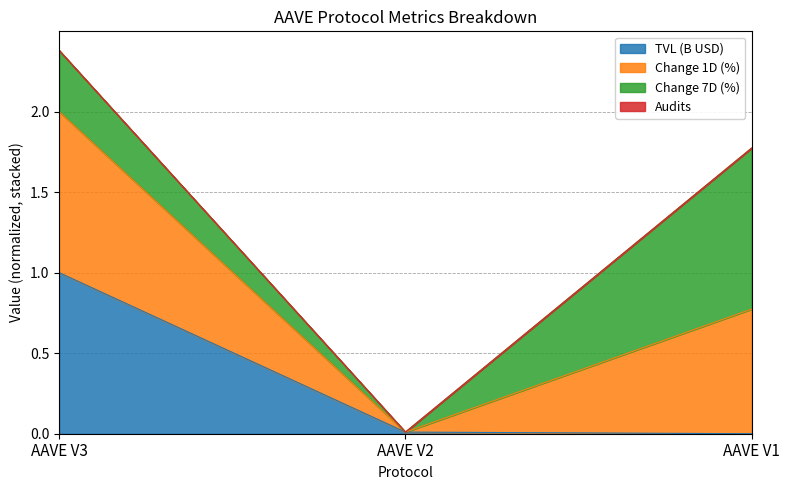

At which label does TVL (B USD) reach its peak?

AAVE V3